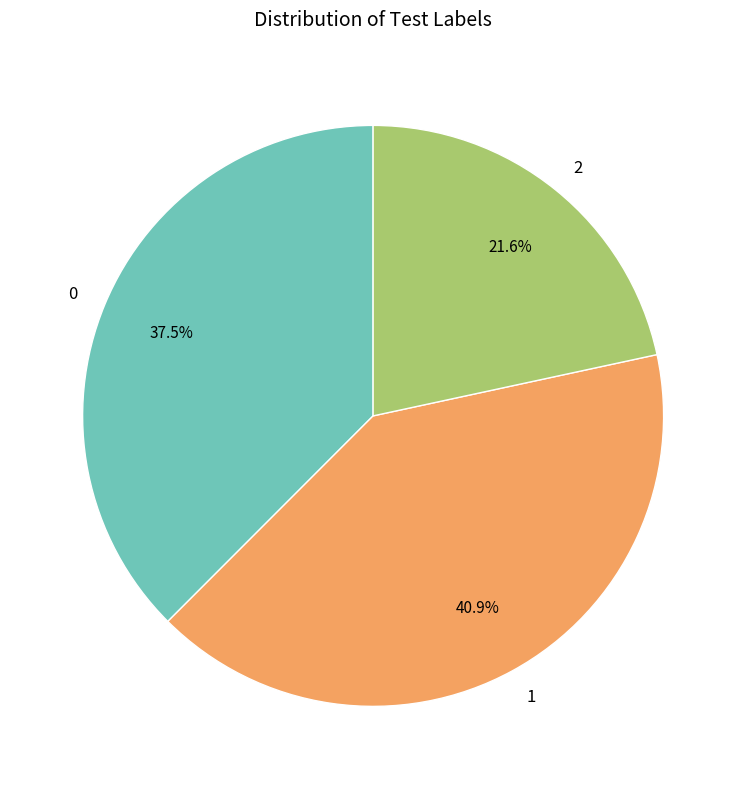

Does any single category account for the majority?

No